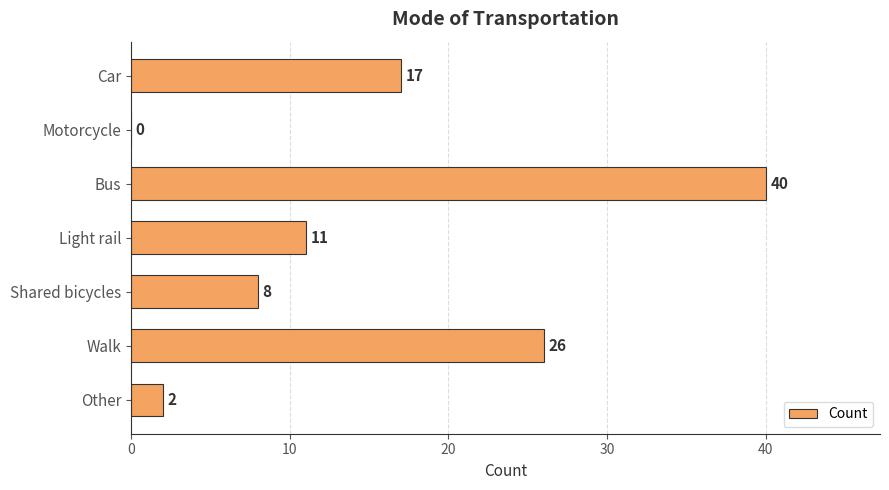

Reading top to bottom, extract all data points from this chart.

Car=17	Motorcycle=0	Bus=40	Light rail=11	Shared bicycles=8	Walk=26	Other=2